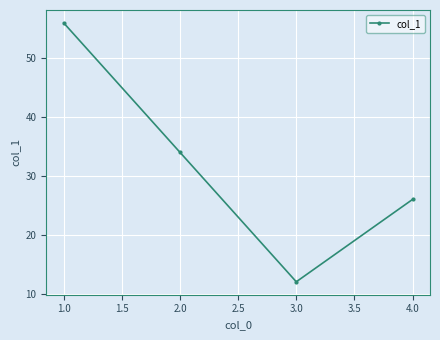

Count the number of data series in this chart.

1